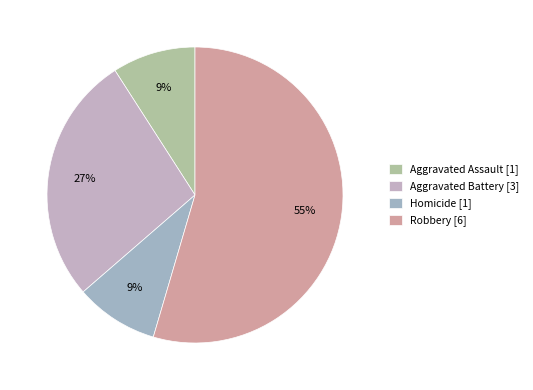

Count the number of slices in the pie.

4